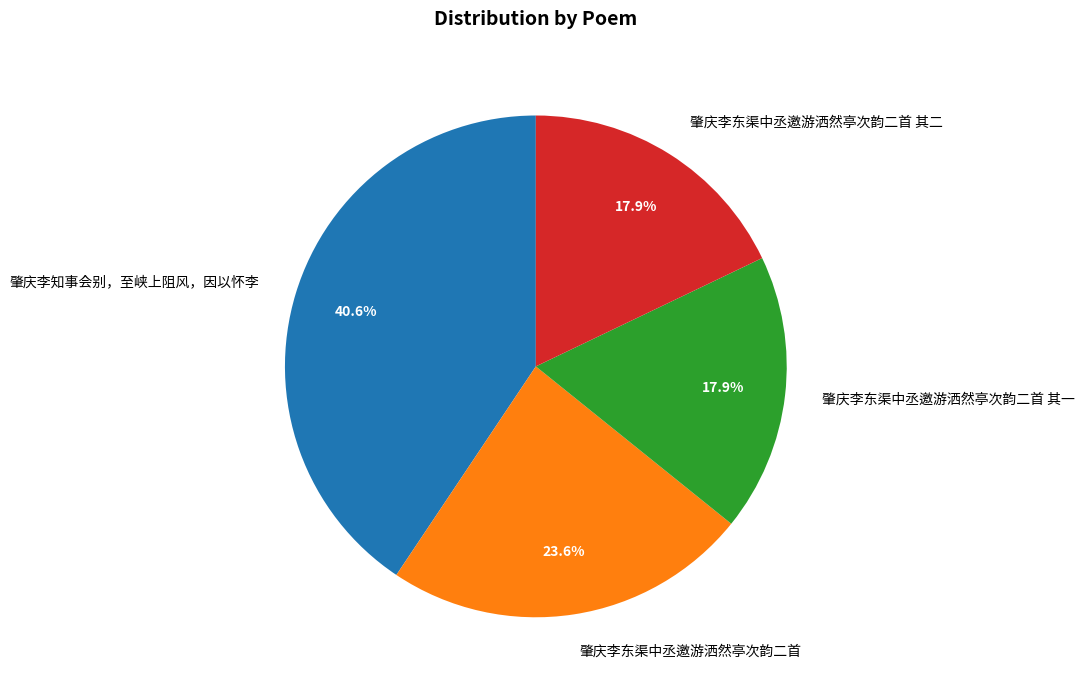

The 肇庆李东渠中丞邀游洒然亭次韵二首 其一 slice represents 8% of the pie. True or false?

False